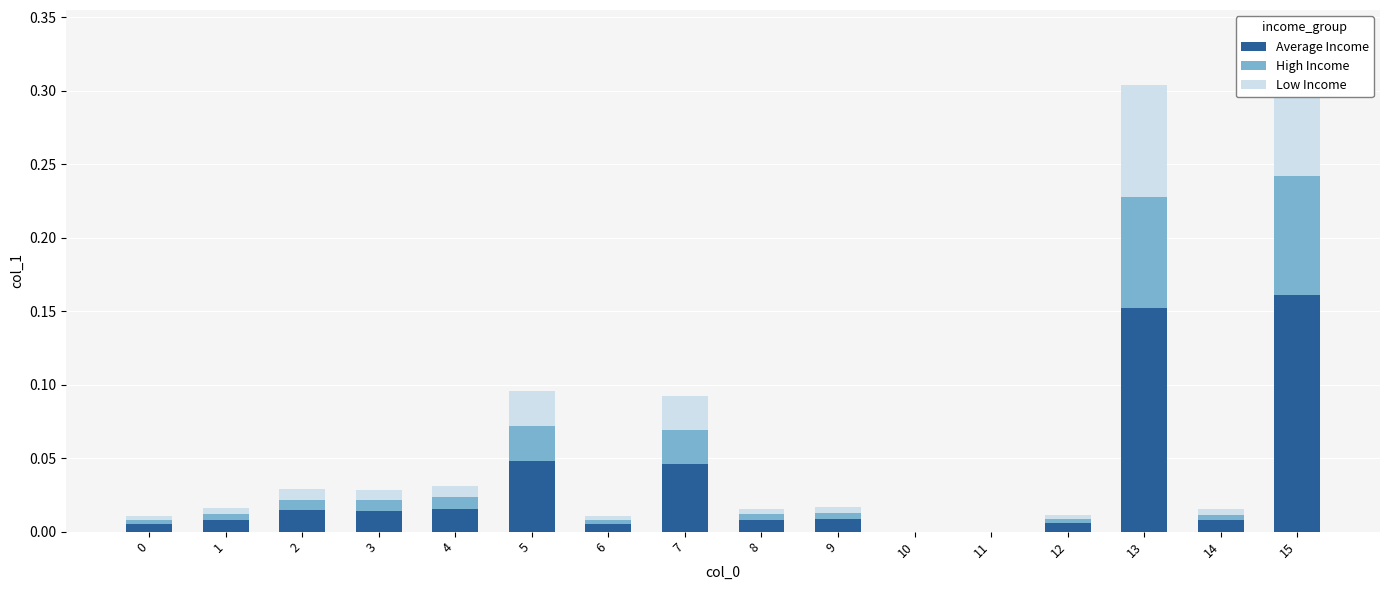

Rank the categories by High Income value from highest to lowest.

15, 13, 5, 7, 4, 2, 3, 9, 1, 8, 14, 12, 0, 6, 10, 11